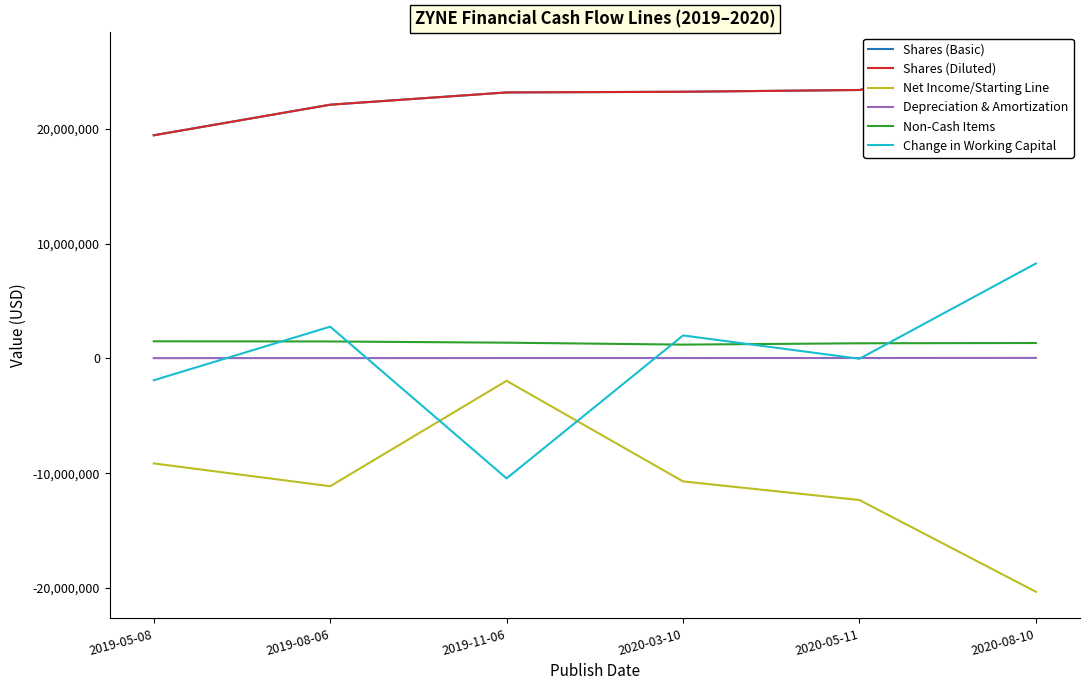

Is it true that Depreciation & Amortization equals 29256 at 2019-05-08?

True